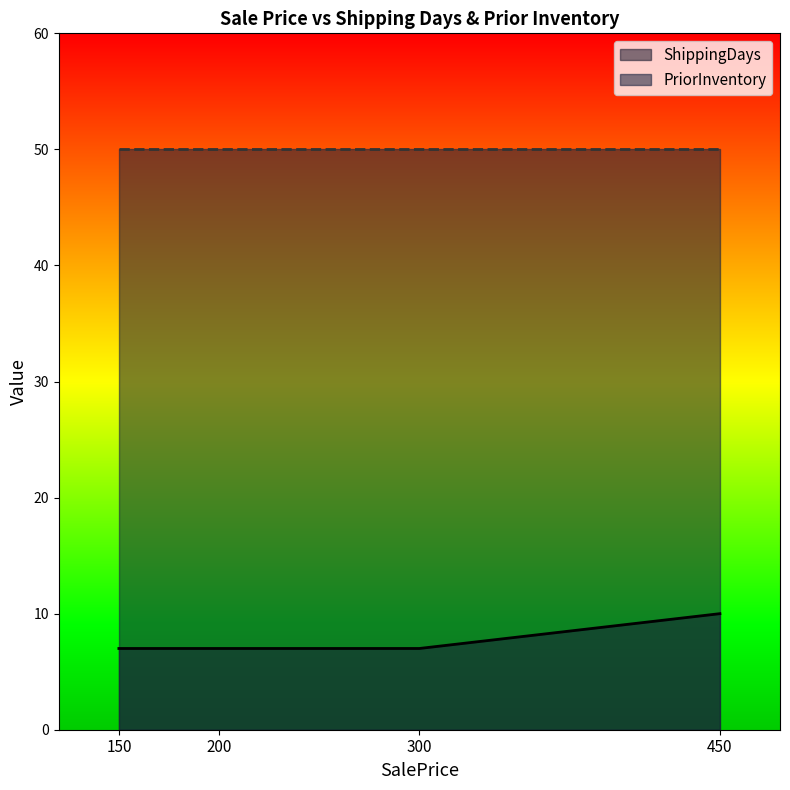

What is the spread (max minus min) of values at 150?

43